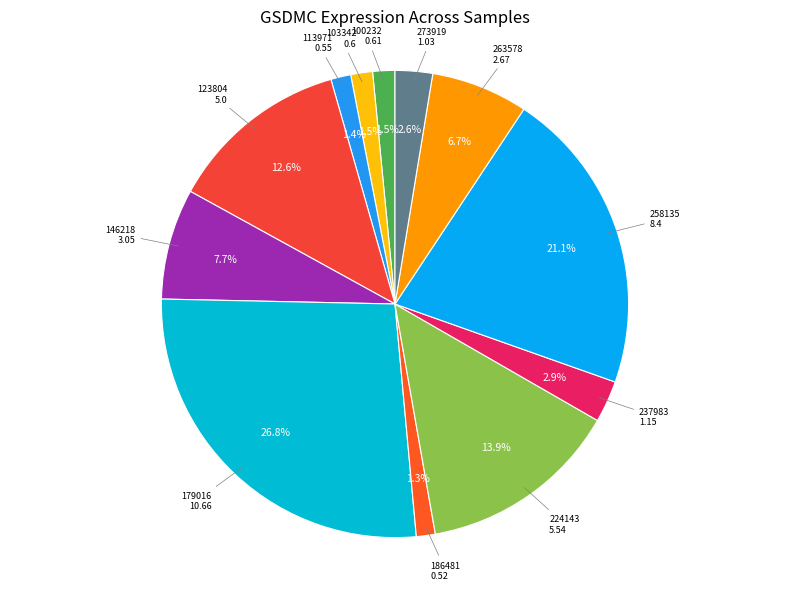

Which category has the biggest portion of the pie?

179016